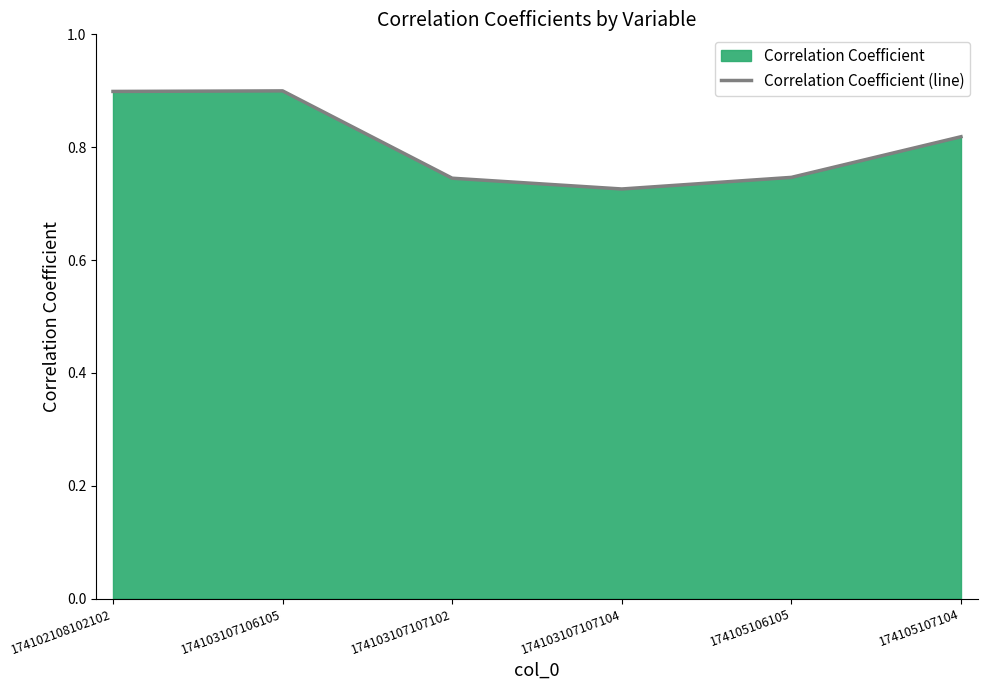

What position from the right is 174103107107104?

3